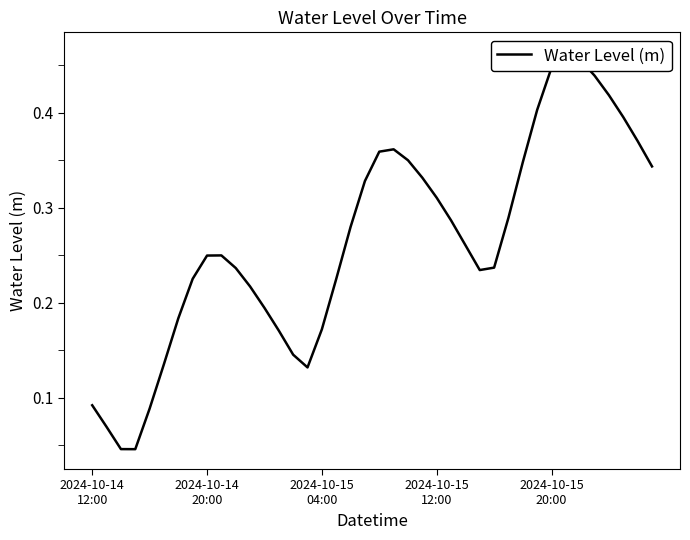

Reading left to right, what are all the values shown in this chart?

0.1	0.1	0.0	0.0	0.1	0.1	0.2	0.2	0.2	0.2	0.2	0.2	0.2	0.2	0.1	0.1	0.2	0.2	0.3	0.3	0.4	0.4	0.4	0.3	0.3	0.3	0.3	0.2	0.2	0.3	0.3	0.4	0.4	0.5	0.5	0.4	0.4	0.4	0.4	0.3